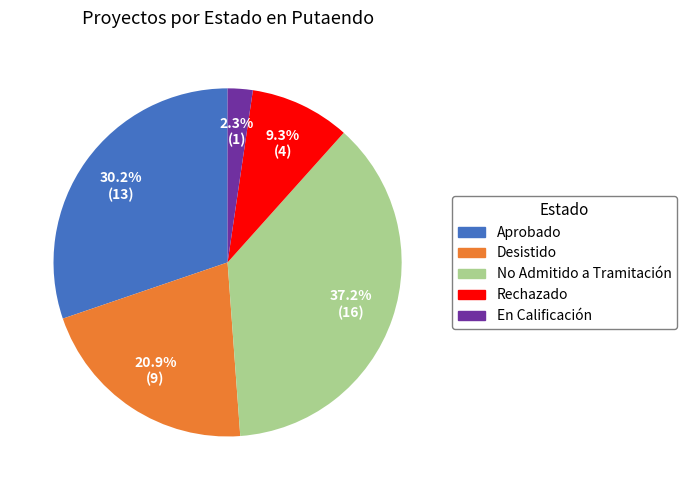

To the nearest percent, what is the difference between the Desistido and No Admitido a Tramitación slice percentages?

16%